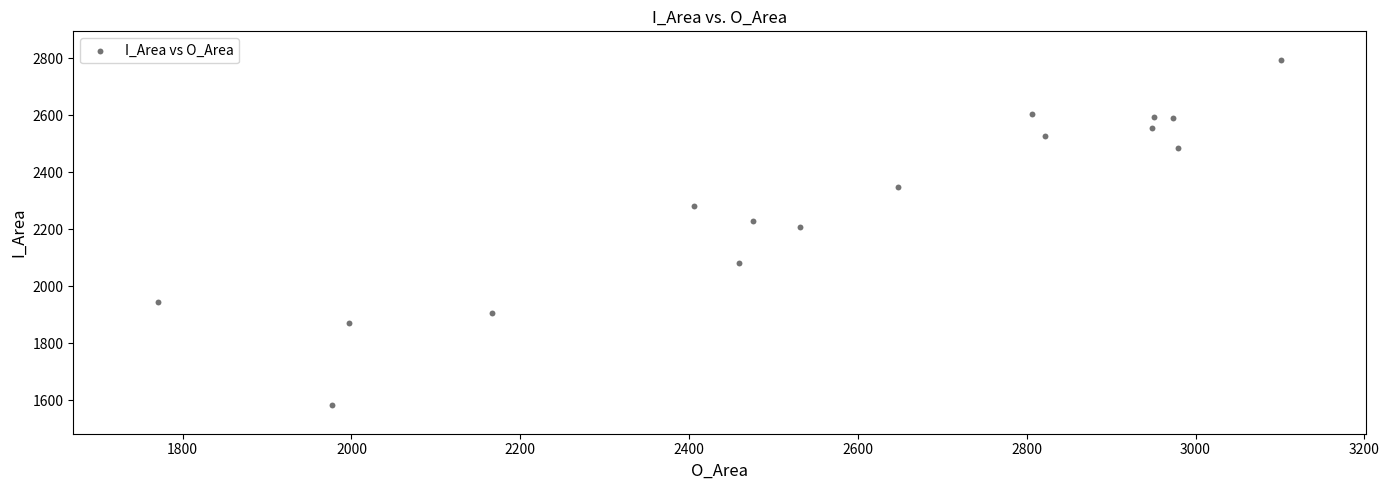

What is the range of Y values (max minus min)?

1210.9